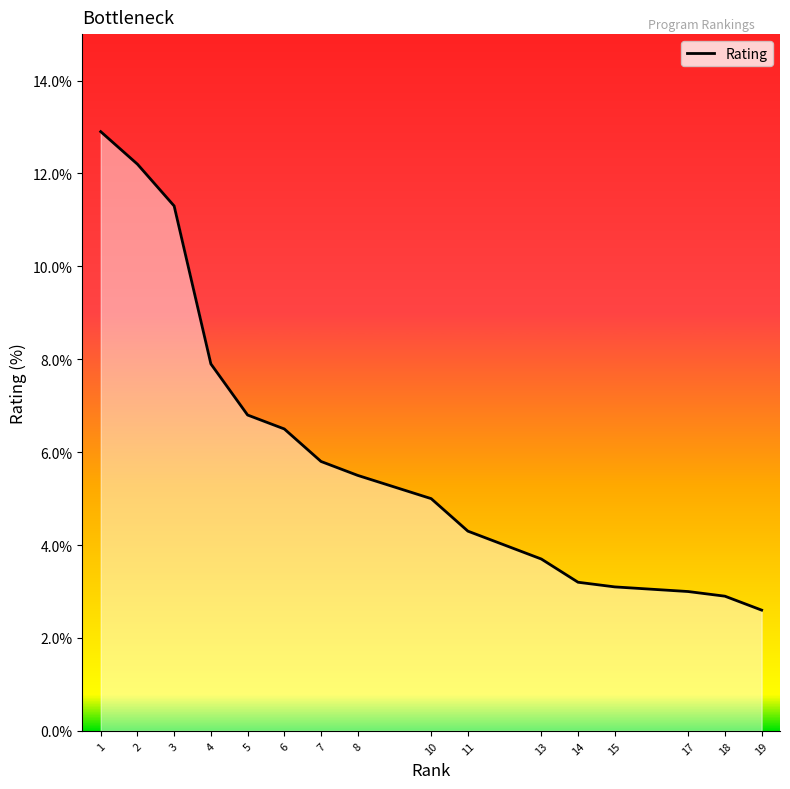

What is the value of the 4th point from the left?

7.9